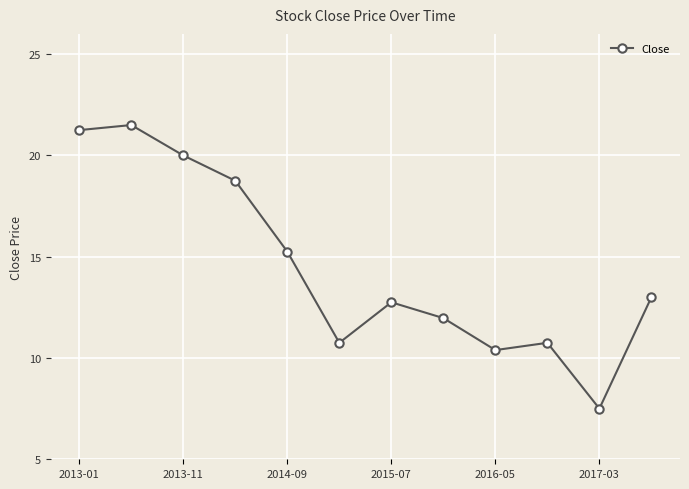

What is the minimum value shown in the chart?

7.5